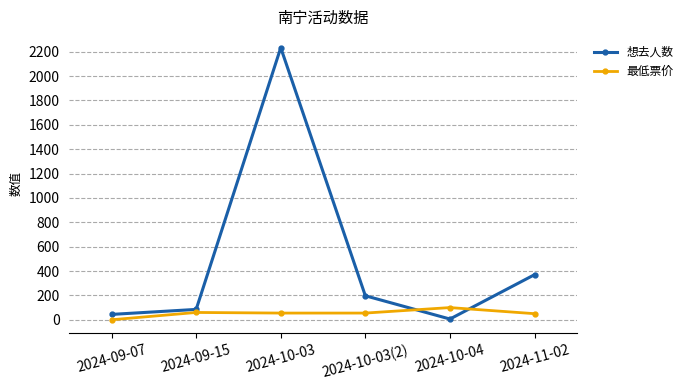

What is the label of the 6th point from the right?

2024-09-07